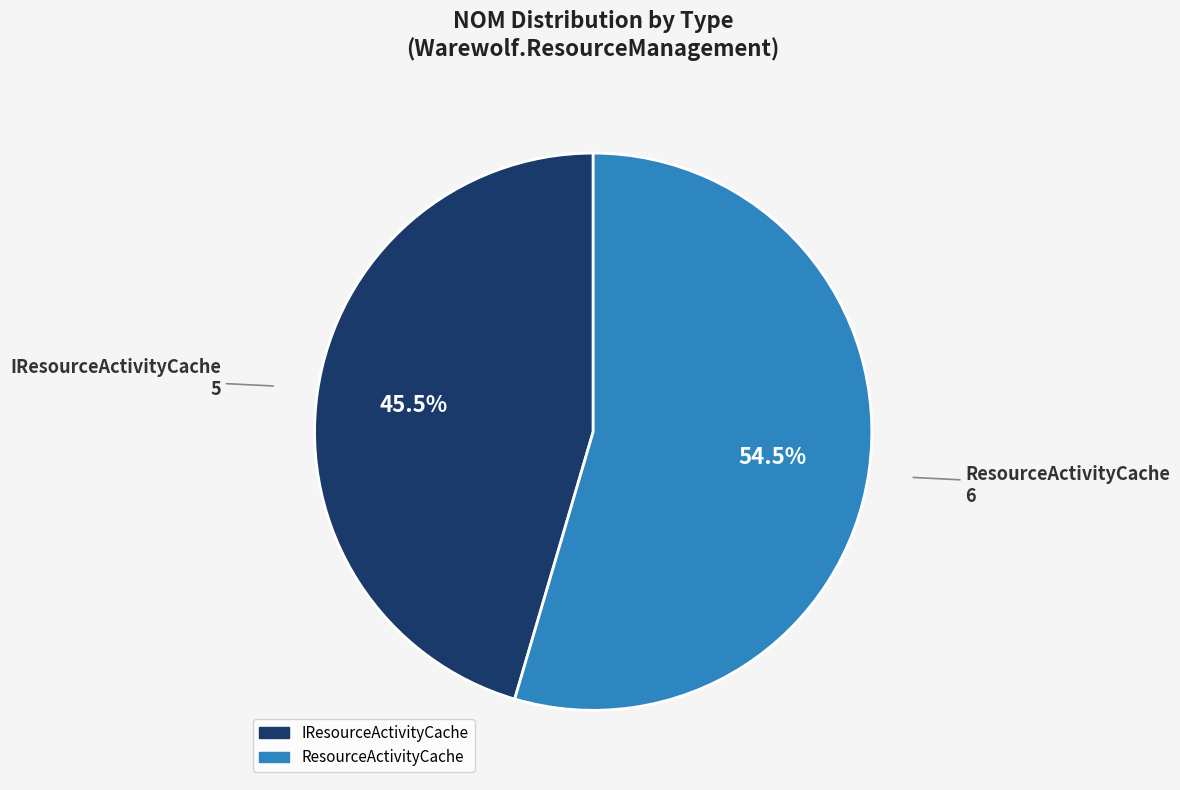

What is the ratio of the value at IResourceActivityCache to the value at ResourceActivityCache?

0.8